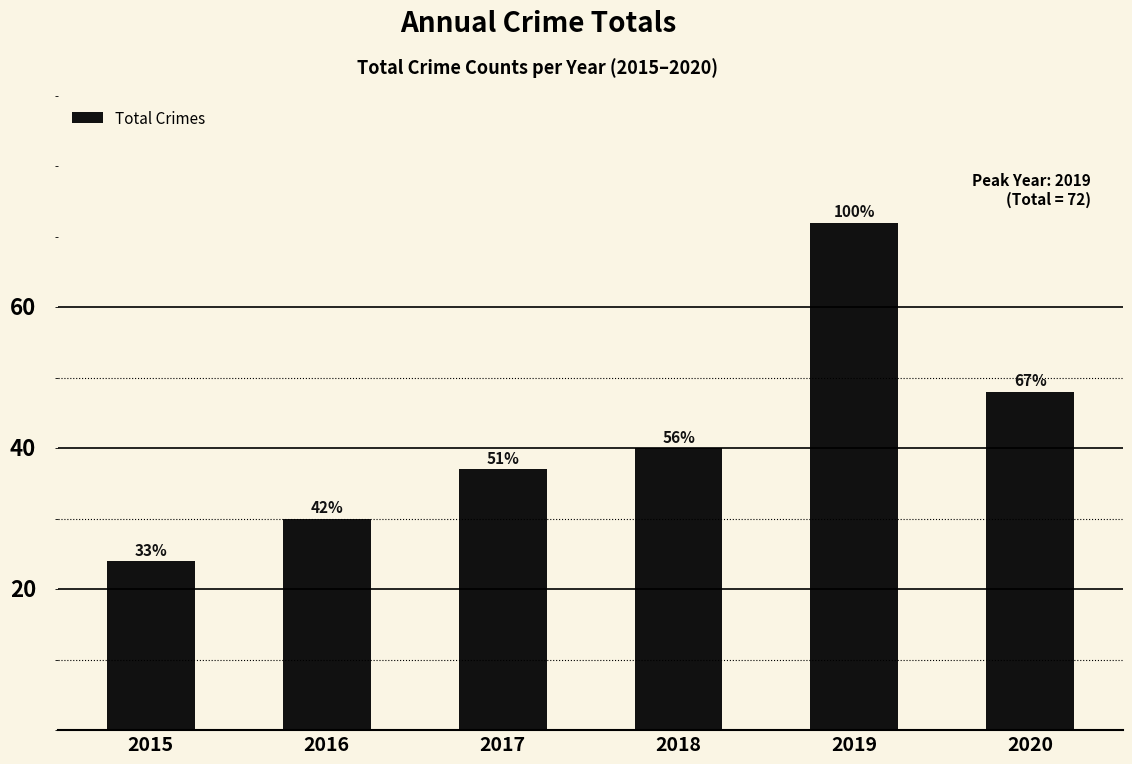

How many categories are shown in the chart?

6